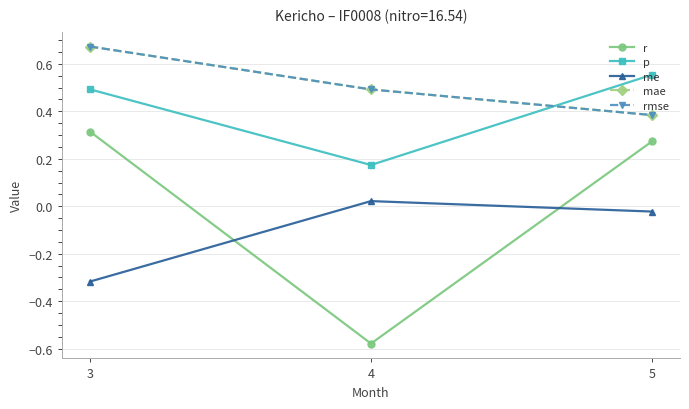

Does the chart have visible grid lines?

Yes